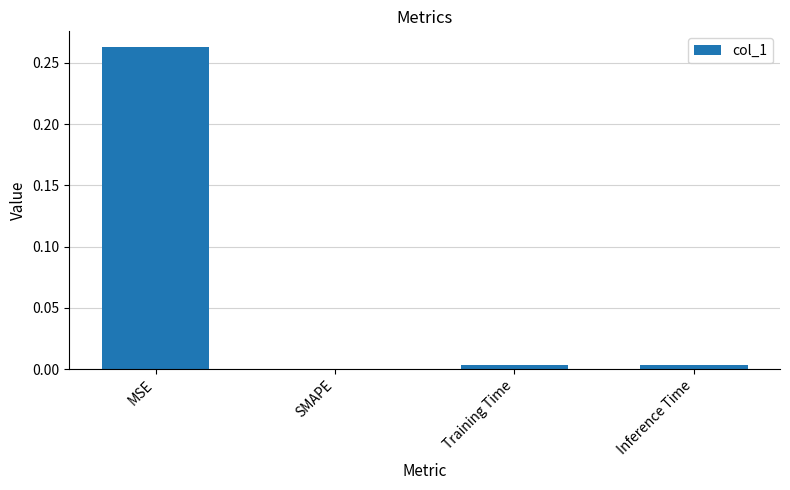

Which has a higher value, Inference Time or SMAPE?

Inference Time